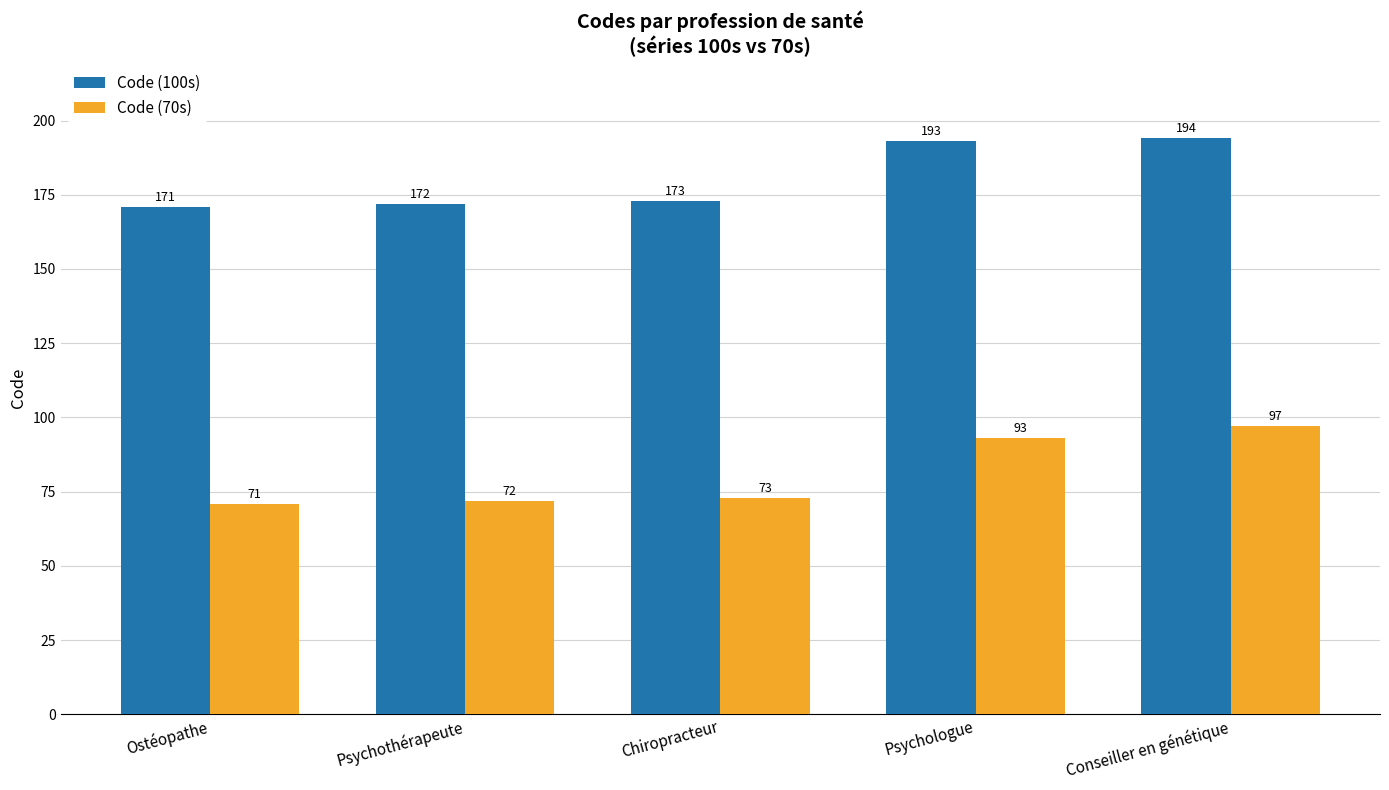

At which category is the sum across all series the highest?

Conseiller en génétique